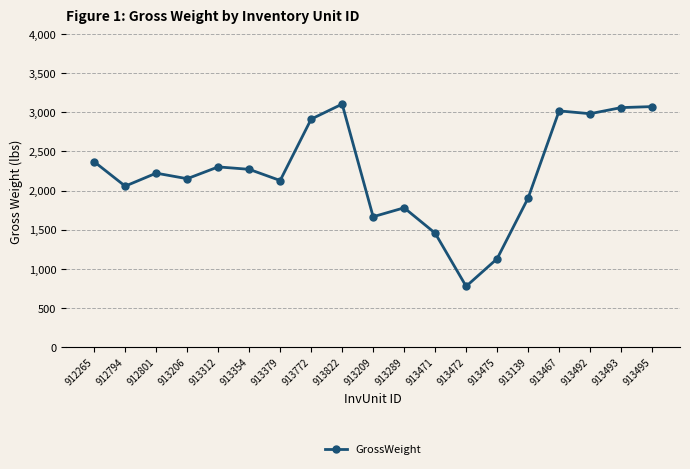

How many points are lower than both their immediate neighbors (excluding endpoints)?

6